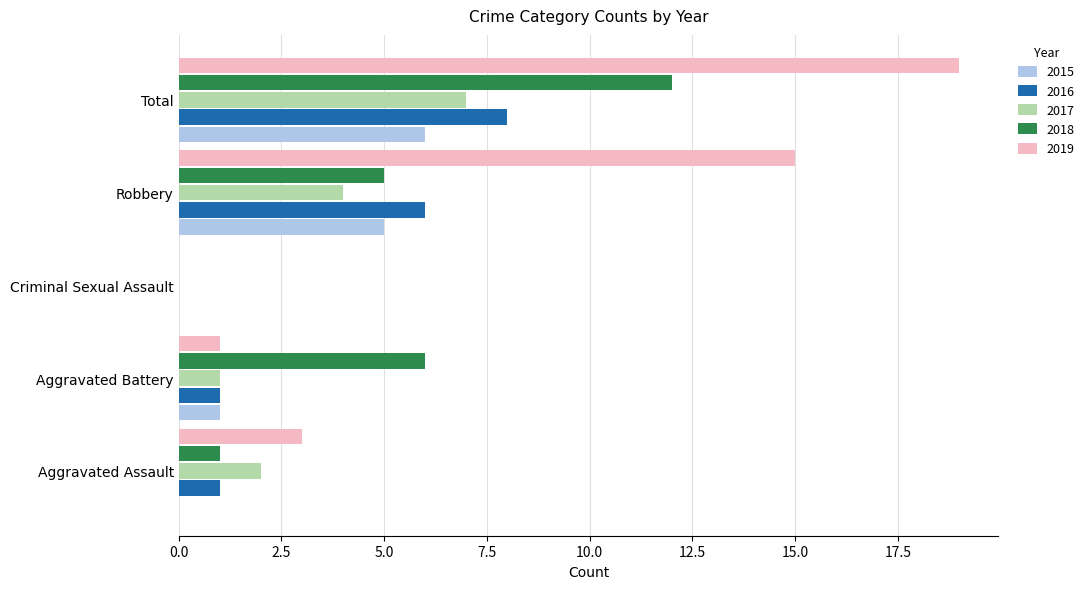

True or false: 2017 has a value of 7 at Total.

True